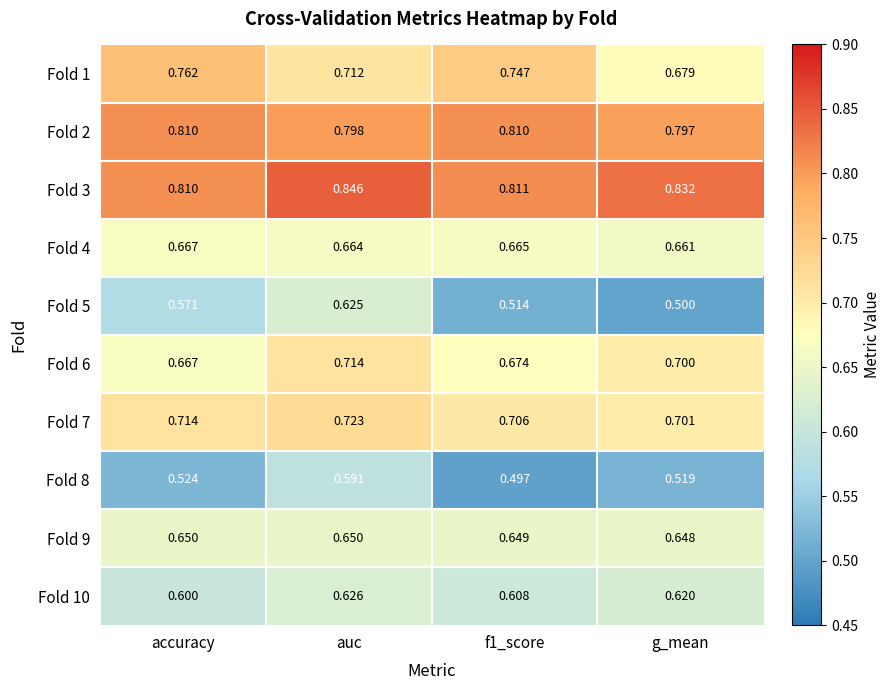

At which category is the sum across all series the highest?

auc